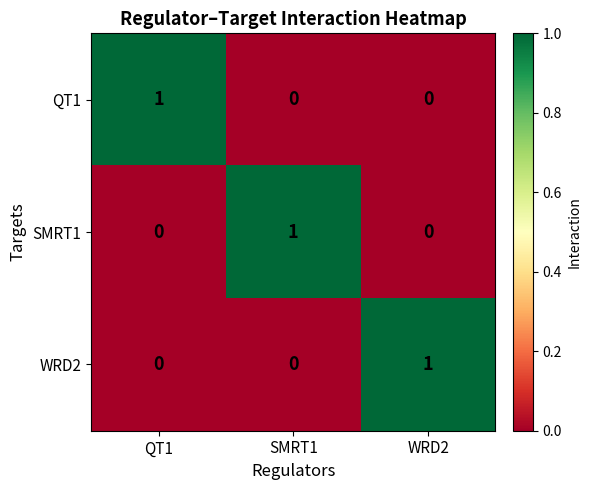

The QT1 series shows 1 at SMRT1. True or false?

False